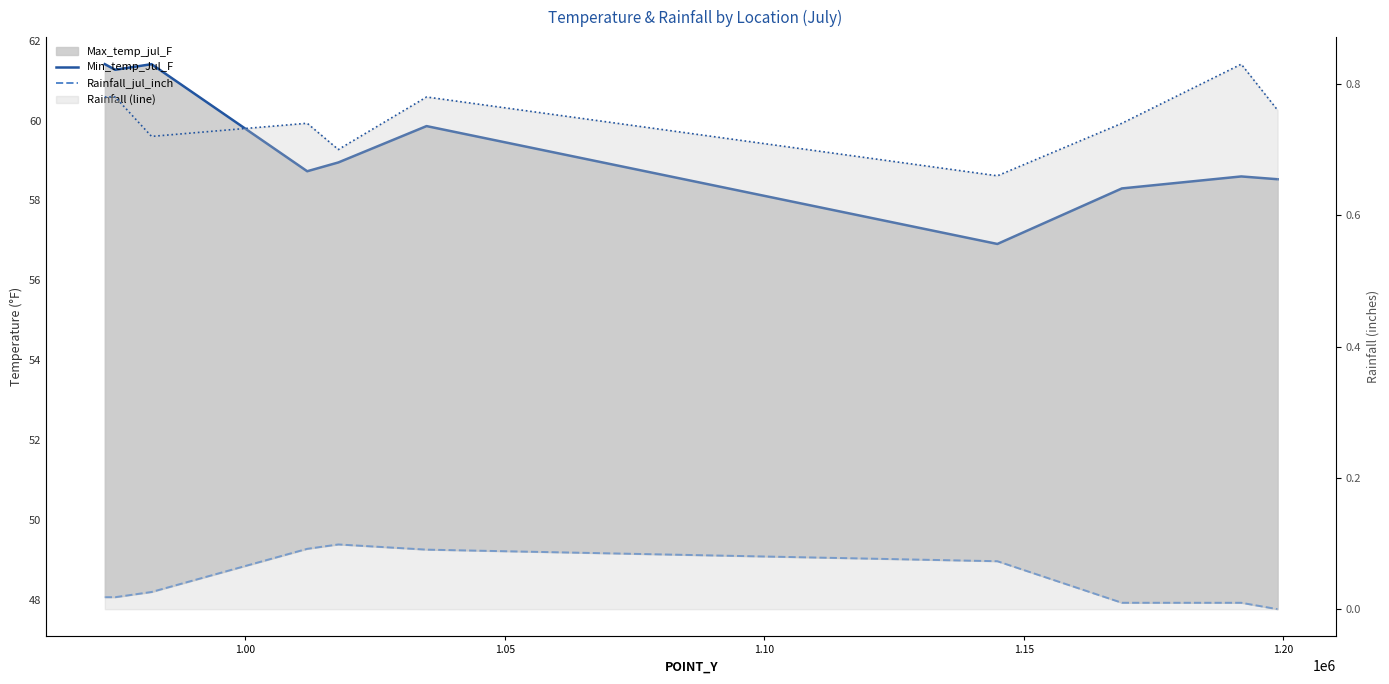

In Max_temp_jul_F_line, how many points are lower than both neighbors (excluding endpoints)?

3